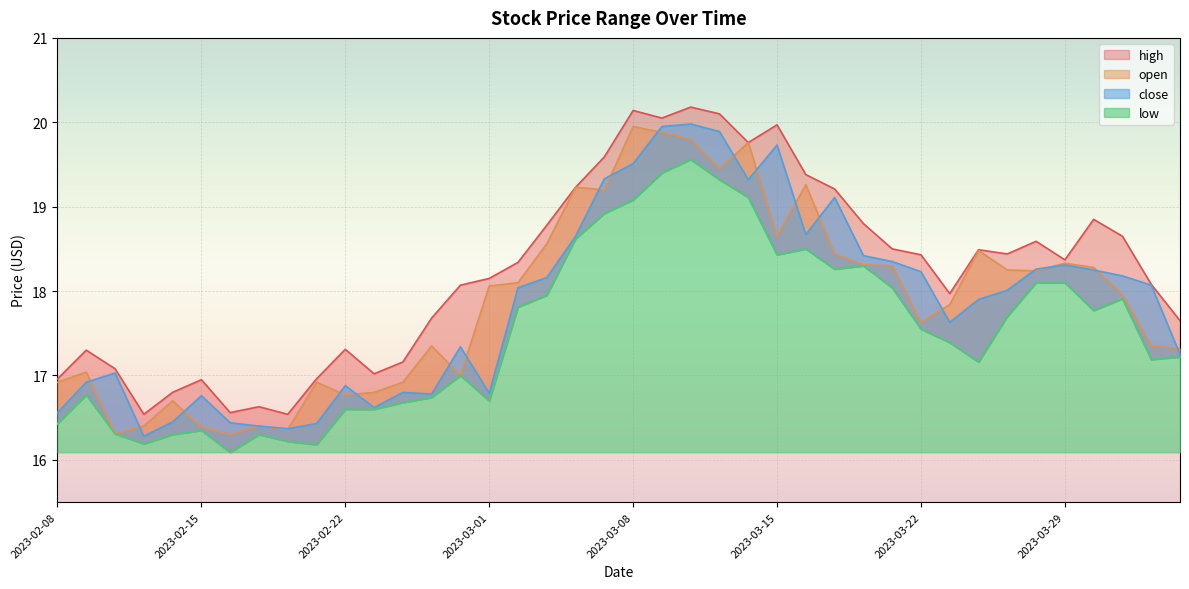

True or false: low and close intersect in this chart.

False